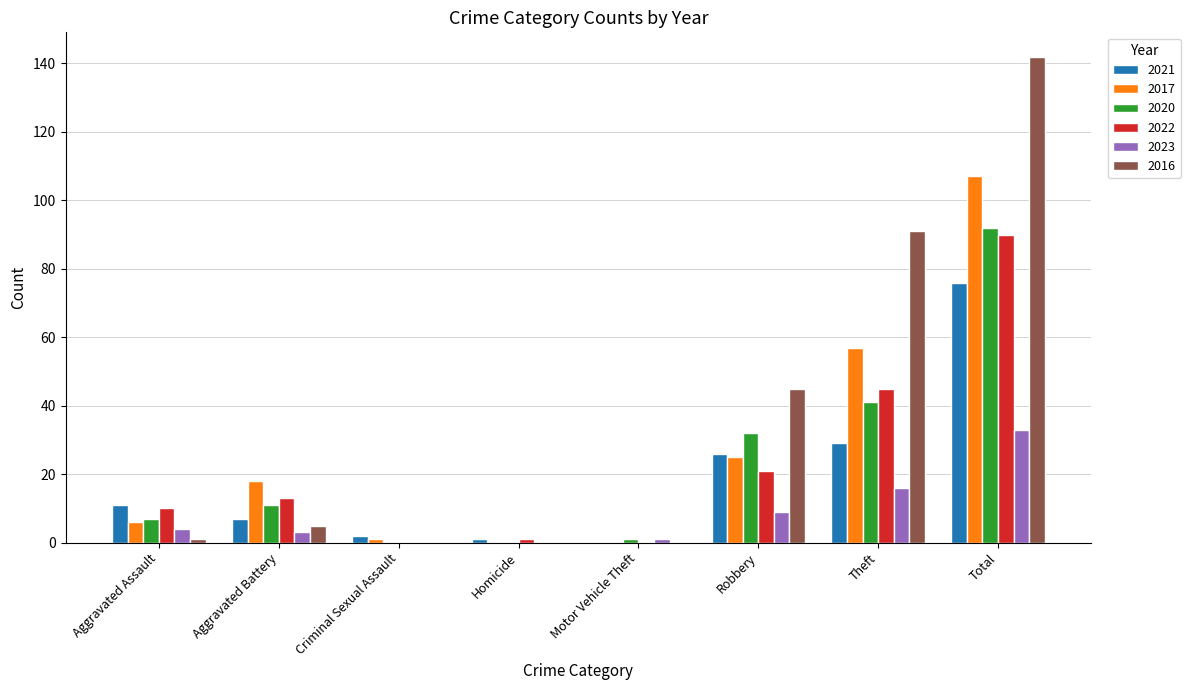

Is the value of 2016 at Robbery greater than the value of 2021 at Robbery?

Yes